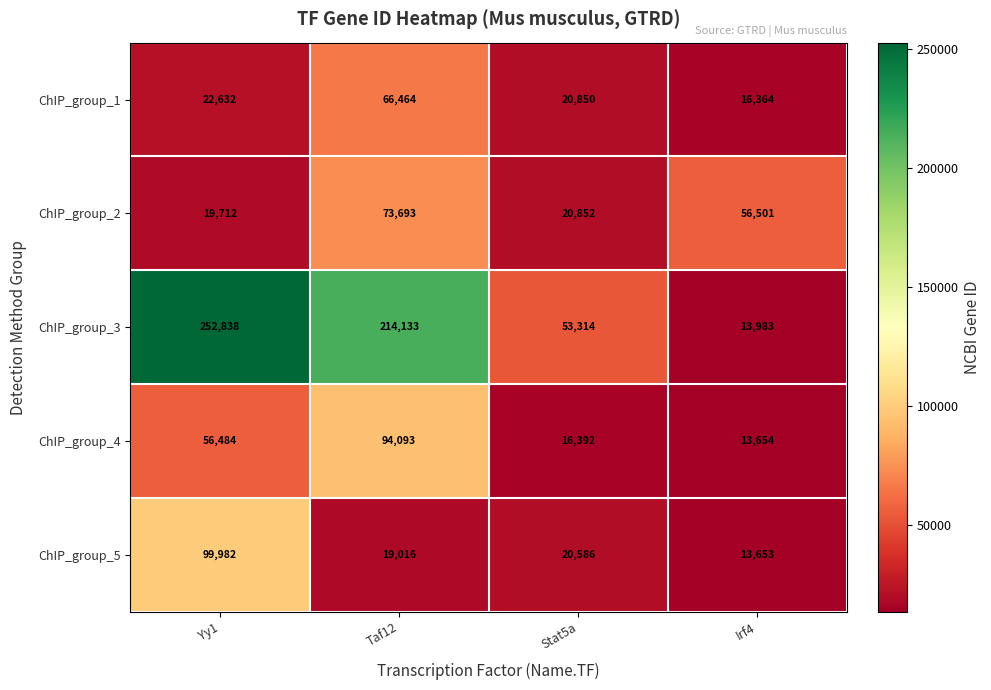

What is the total value across all series at Yy1?

451648